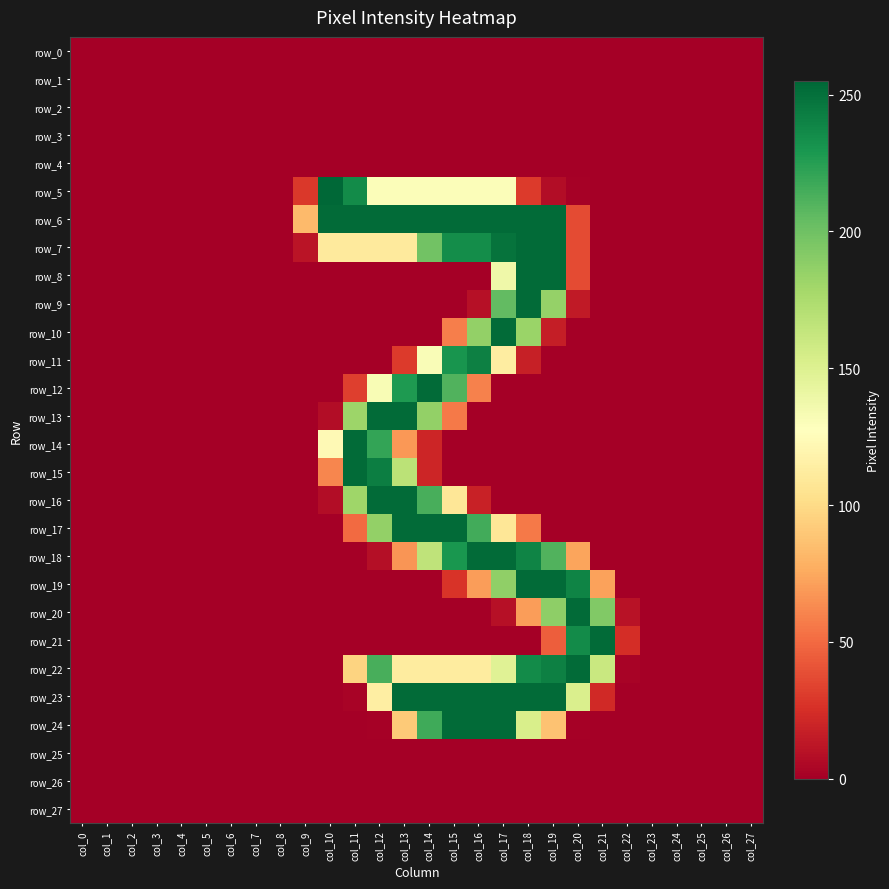

The row_1 series shows 0 at col_25. True or false?

True